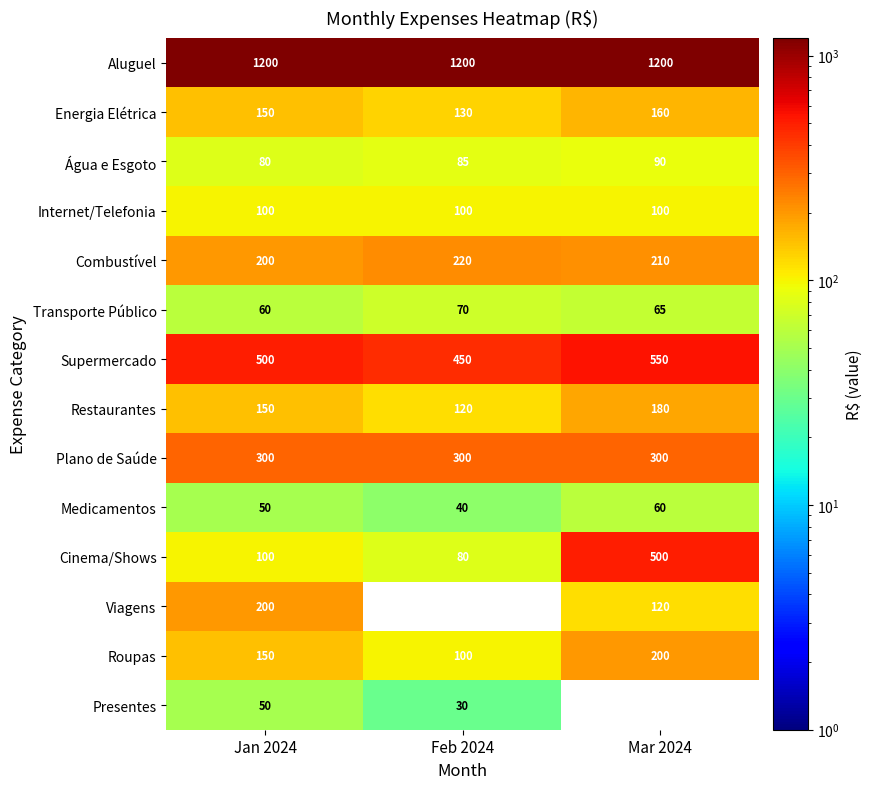

What is the sum of the Medicamentos values at Feb 2024 and Mar 2024?

100